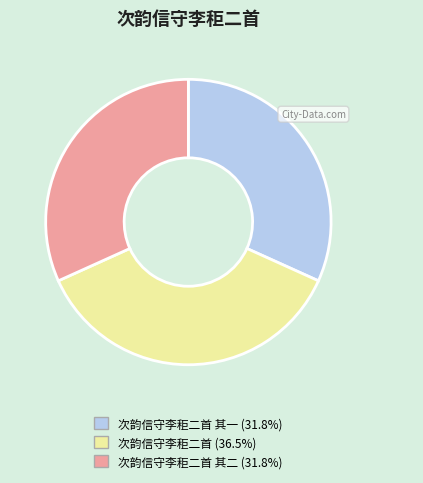

Count the number of slices in the pie.

3